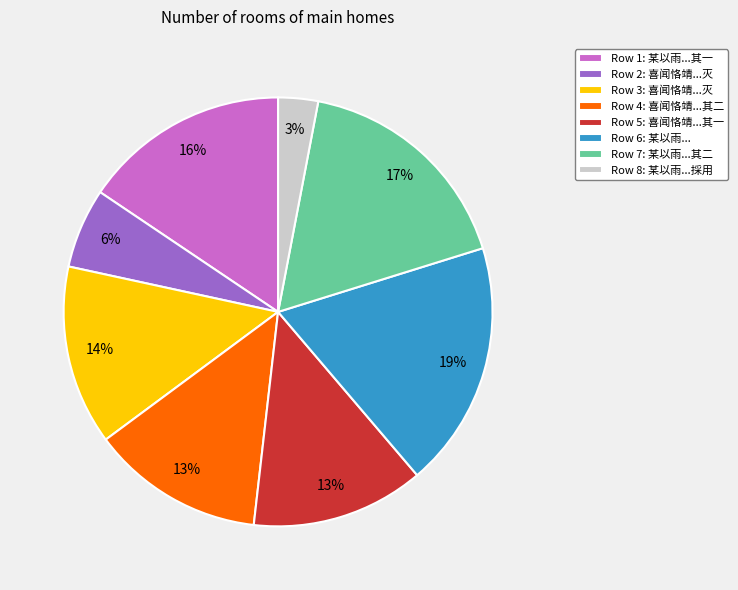

Is it true that Row 5: 喜闻恪靖...其一 is 13% of the pie?

True